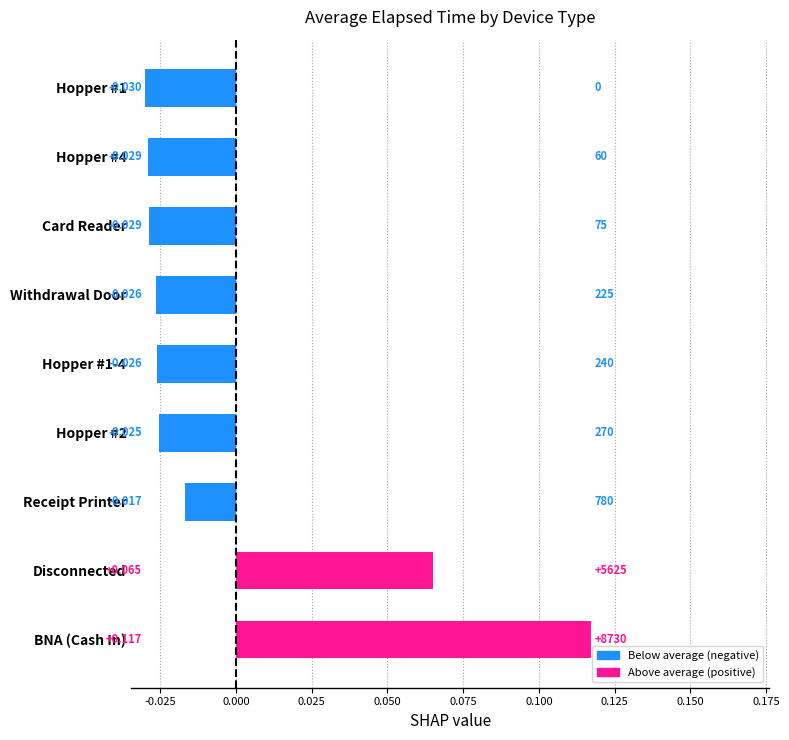

Where is the data nearest to the value 0?

Receipt Printer